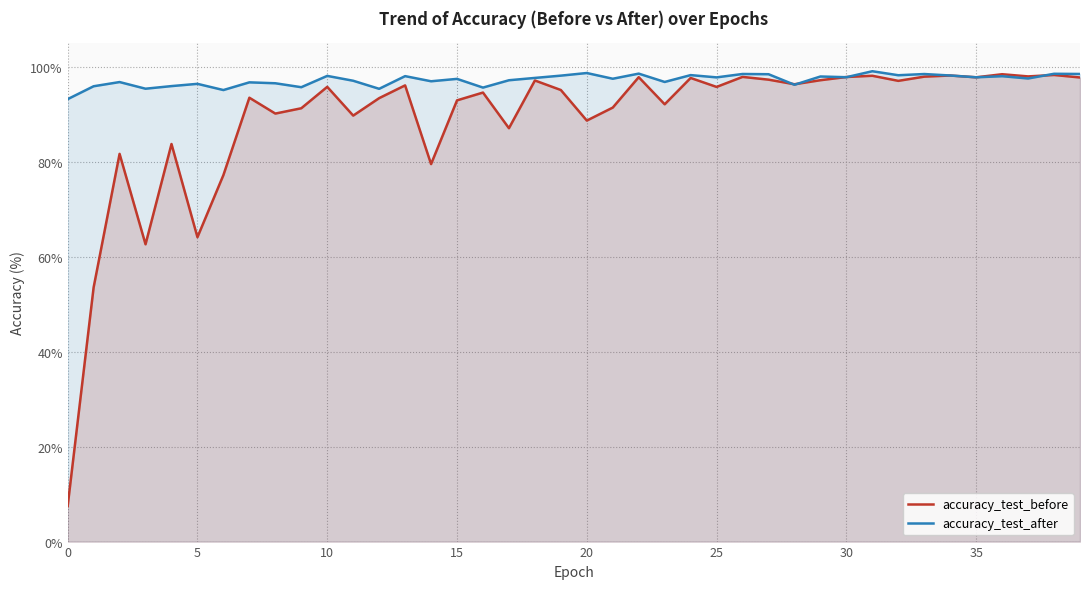

How many values in the accuracy_test_before series are below 95?

19